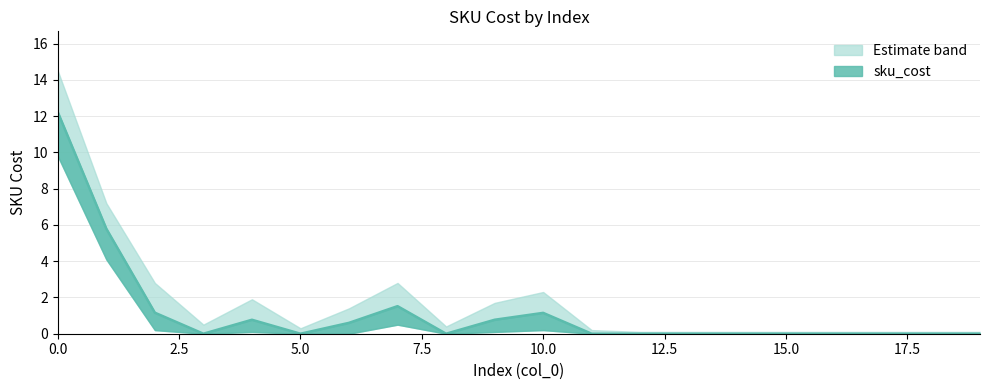

Rank the series by their maximum value, from highest to lowest.

sku_cost_upper, sku_cost, sku_cost_lower